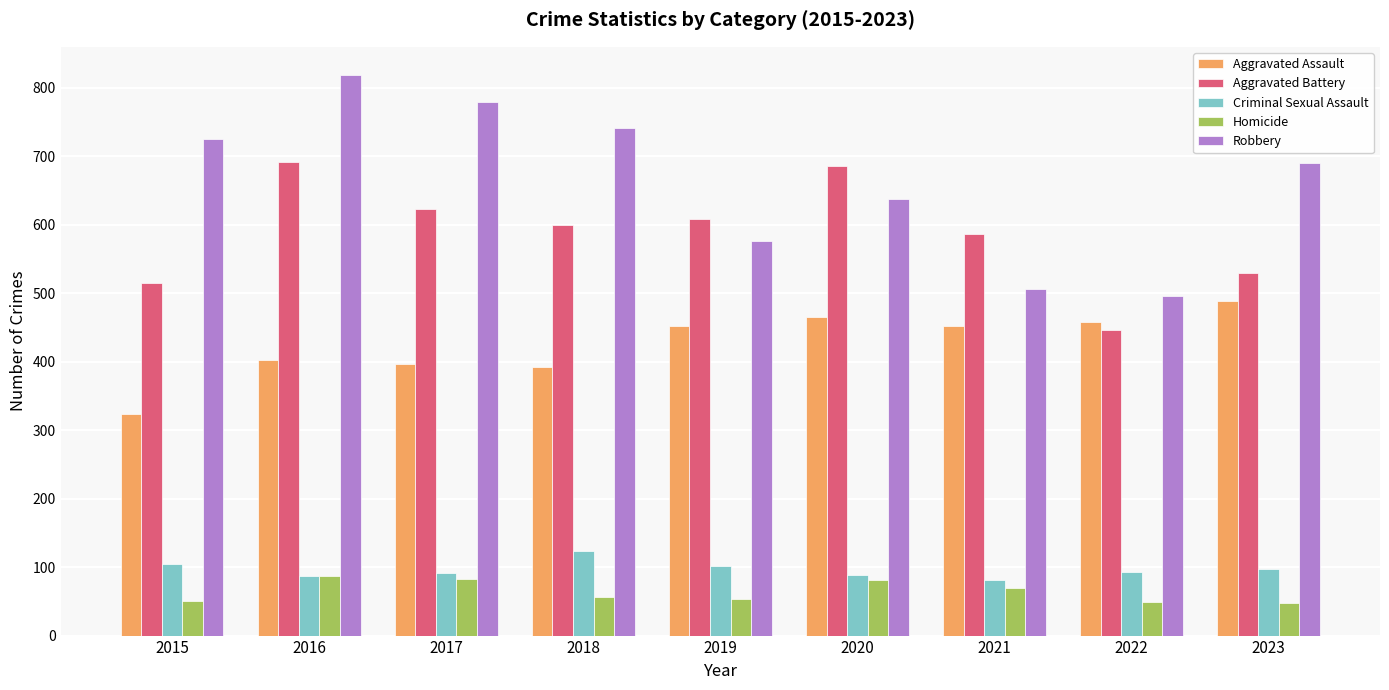

What is the spread (max minus min) of values at 2018?

685